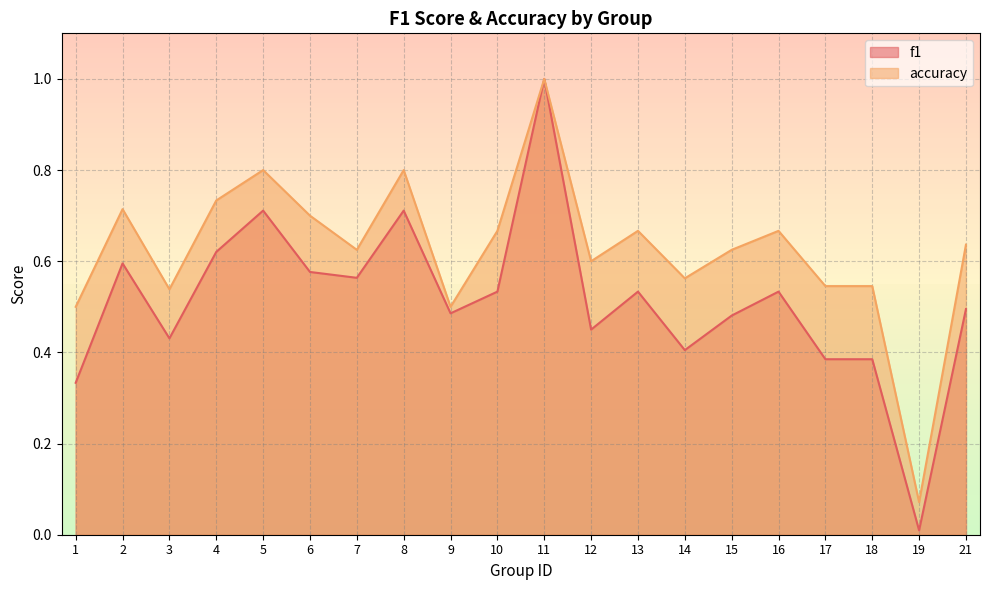

What are all the series names shown in the legend?

f1, accuracy